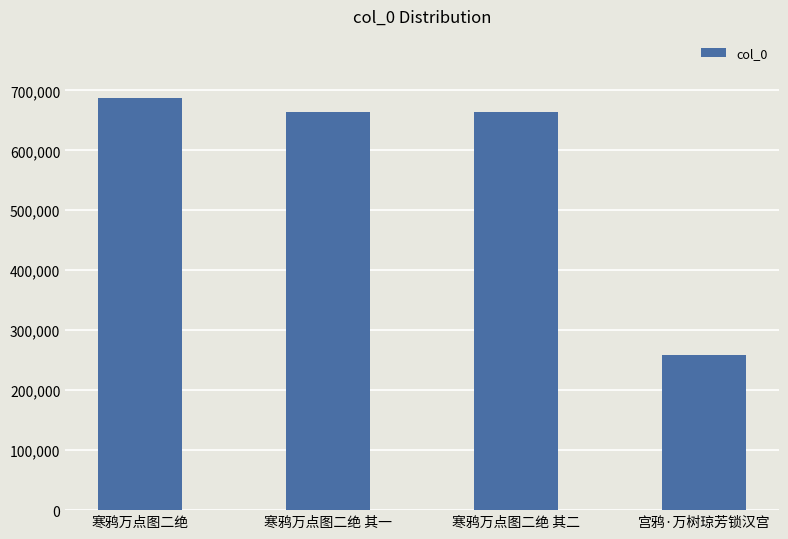

What value does the data have at 宫鸦·万树琼芳锁汉宫?

259456